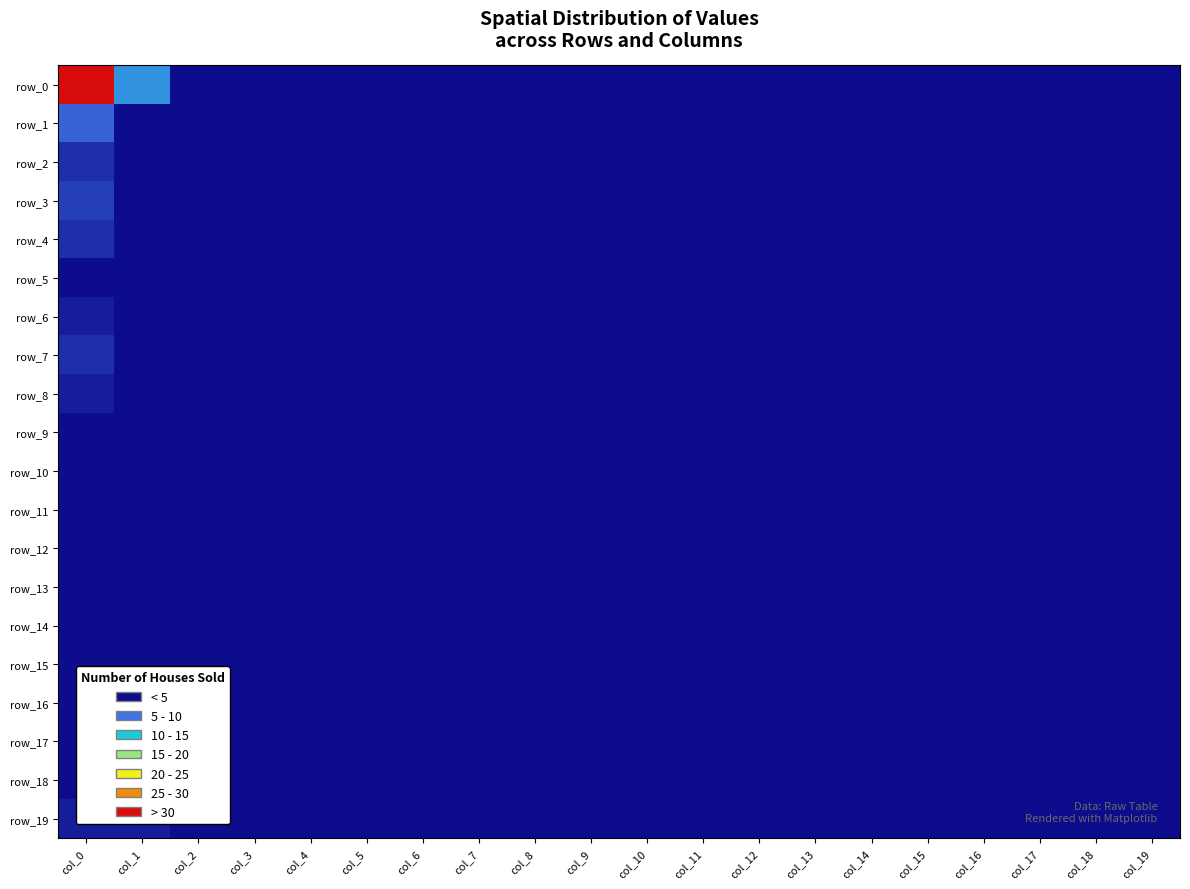

Reading left to right, extract all data points from this chart.

row_0: col_0=35	col_1=8	col_2=0	col_3=0	col_4=0	col_5=0	col_6=0	col_7=0	col_8=0	col_9=0	col_10=0	col_11=0	col_12=0	col_13=0	col_14=0	col_15=0	col_16=0	col_17=0	col_18=0	col_19=0
row_1: col_0=5	col_1=0	col_2=0	col_3=0	col_4=0	col_5=0	col_6=0	col_7=0	col_8=0	col_9=0	col_10=0	col_11=0	col_12=0	col_13=0	col_14=0	col_15=0	col_16=0	col_17=0	col_18=0	col_19=0
row_2: col_0=2	col_1=0	col_2=0	col_3=0	col_4=0	col_5=0	col_6=0	col_7=0	col_8=0	col_9=0	col_10=0	col_11=0	col_12=0	col_13=0	col_14=0	col_15=0	col_16=0	col_17=0	col_18=0	col_19=0
row_3: col_0=3	col_1=0	col_2=0	col_3=0	col_4=0	col_5=0	col_6=0	col_7=0	col_8=0	col_9=0	col_10=0	col_11=0	col_12=0	col_13=0	col_14=0	col_15=0	col_16=0	col_17=0	col_18=0	col_19=0
row_4: col_0=2	col_1=0	col_2=0	col_3=0	col_4=0	col_5=0	col_6=0	col_7=0	col_8=0	col_9=0	col_10=0	col_11=0	col_12=0	col_13=0	col_14=0	col_15=0	col_16=0	col_17=0	col_18=0	col_19=0
row_5: col_0=0	col_1=0	col_2=0	col_3=0	col_4=0	col_5=0	col_6=0	col_7=0	col_8=0	col_9=0	col_10=0	col_11=0	col_12=0	col_13=0	col_14=0	col_15=0	col_16=0	col_17=0	col_18=0	col_19=0
row_6: col_0=1	col_1=0	col_2=0	col_3=0	col_4=0	col_5=0	col_6=0	col_7=0	col_8=0	col_9=0	col_10=0	col_11=0	col_12=0	col_13=0	col_14=0	col_15=0	col_16=0	col_17=0	col_18=0	col_19=0
row_7: col_0=2	col_1=0	col_2=0	col_3=0	col_4=0	col_5=0	col_6=0	col_7=0	col_8=0	col_9=0	col_10=0	col_11=0	col_12=0	col_13=0	col_14=0	col_15=0	col_16=0	col_17=0	col_18=0	col_19=0
row_8: col_0=1	col_1=0	col_2=0	col_3=0	col_4=0	col_5=0	col_6=0	col_7=0	col_8=0	col_9=0	col_10=0	col_11=0	col_12=0	col_13=0	col_14=0	col_15=0	col_16=0	col_17=0	col_18=0	col_19=0
row_9: col_0=0	col_1=0	col_2=0	col_3=0	col_4=0	col_5=0	col_6=0	col_7=0	col_8=0	col_9=0	col_10=0	col_11=0	col_12=0	col_13=0	col_14=0	col_15=0	col_16=0	col_17=0	col_18=0	col_19=0
row_10: col_0=0	col_1=0	col_2=0	col_3=0	col_4=0	col_5=0	col_6=0	col_7=0	col_8=0	col_9=0	col_10=0	col_11=0	col_12=0	col_13=0	col_14=0	col_15=0	col_16=0	col_17=0	col_18=0	col_19=0
row_11: col_0=0	col_1=0	col_2=0	col_3=0	col_4=0	col_5=0	col_6=0	col_7=0	col_8=0	col_9=0	col_10=0	col_11=0	col_12=0	col_13=0	col_14=0	col_15=0	col_16=0	col_17=0	col_18=0	col_19=0
row_12: col_0=0	col_1=0	col_2=0	col_3=0	col_4=0	col_5=0	col_6=0	col_7=0	col_8=0	col_9=0	col_10=0	col_11=0	col_12=0	col_13=0	col_14=0	col_15=0	col_16=0	col_17=0	col_18=0	col_19=0
row_13: col_0=0	col_1=0	col_2=0	col_3=0	col_4=0	col_5=0	col_6=0	col_7=0	col_8=0	col_9=0	col_10=0	col_11=0	col_12=0	col_13=0	col_14=0	col_15=0	col_16=0	col_17=0	col_18=0	col_19=0
row_14: col_0=0	col_1=0	col_2=0	col_3=0	col_4=0	col_5=0	col_6=0	col_7=0	col_8=0	col_9=0	col_10=0	col_11=0	col_12=0	col_13=0	col_14=0	col_15=0	col_16=0	col_17=0	col_18=0	col_19=0
row_15: col_0=0	col_1=0	col_2=0	col_3=0	col_4=0	col_5=0	col_6=0	col_7=0	col_8=0	col_9=0	col_10=0	col_11=0	col_12=0	col_13=0	col_14=0	col_15=0	col_16=0	col_17=0	col_18=0	col_19=0
row_16: col_0=0	col_1=0	col_2=0	col_3=0	col_4=0	col_5=0	col_6=0	col_7=0	col_8=0	col_9=0	col_10=0	col_11=0	col_12=0	col_13=0	col_14=0	col_15=0	col_16=0	col_17=0	col_18=0	col_19=0
row_17: col_0=0	col_1=0	col_2=0	col_3=0	col_4=0	col_5=0	col_6=0	col_7=0	col_8=0	col_9=0	col_10=0	col_11=0	col_12=0	col_13=0	col_14=0	col_15=0	col_16=0	col_17=0	col_18=0	col_19=0
row_18: col_0=0	col_1=0	col_2=0	col_3=0	col_4=0	col_5=0	col_6=0	col_7=0	col_8=0	col_9=0	col_10=0	col_11=0	col_12=0	col_13=0	col_14=0	col_15=0	col_16=0	col_17=0	col_18=0	col_19=0
row_19: col_0=1	col_1=1	col_2=0	col_3=0	col_4=0	col_5=0	col_6=0	col_7=0	col_8=0	col_9=0	col_10=0	col_11=0	col_12=0	col_13=0	col_14=0	col_15=0	col_16=0	col_17=0	col_18=0	col_19=0